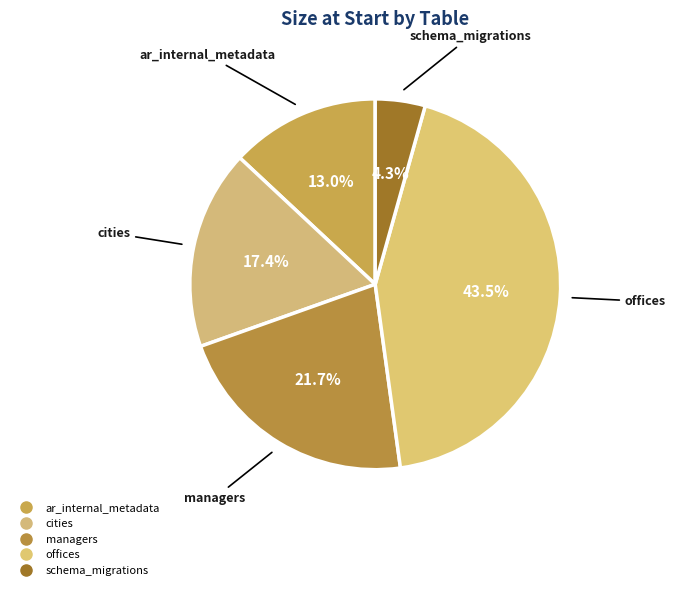

Count the number of slices in the pie.

5